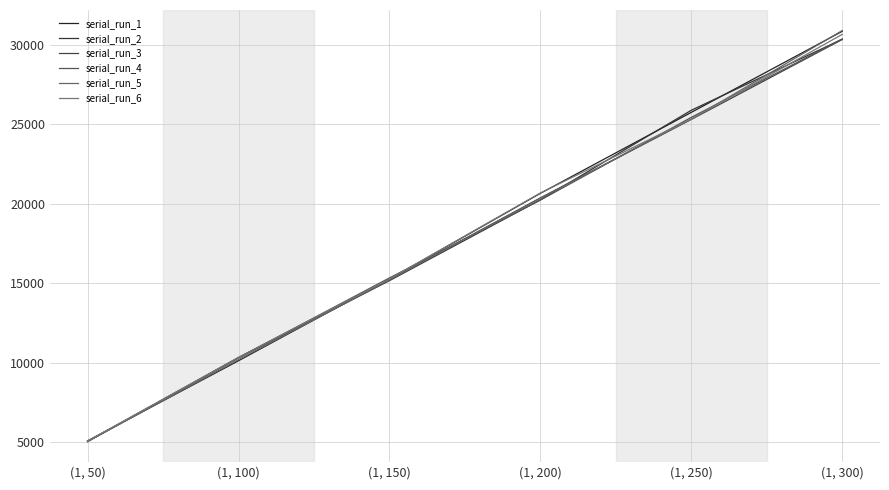

How many lines are shown in the chart?

6